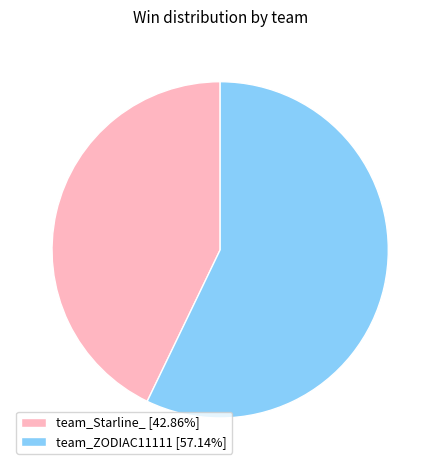

Approximately how many times larger is the value at team_ZODIAC11111 [57.14%] compared to team_Starline_ [42.86%]?

1.3